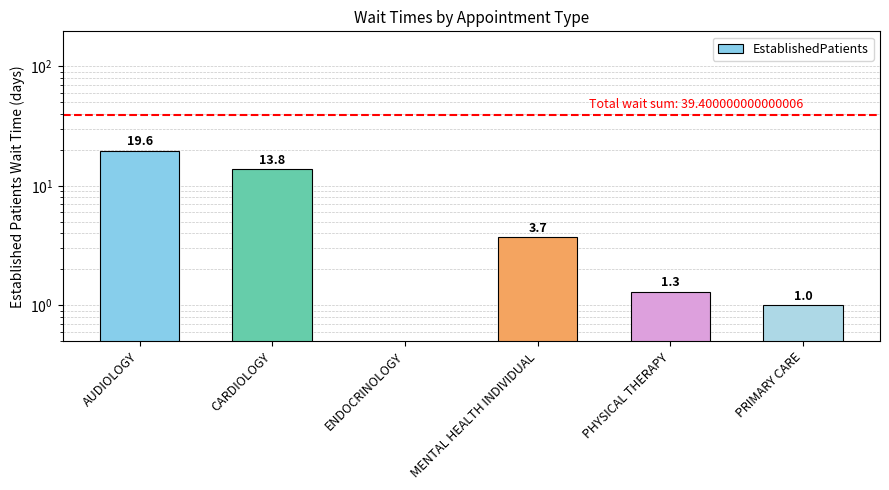

What is the difference between the maximum and second lowest values?

18.6